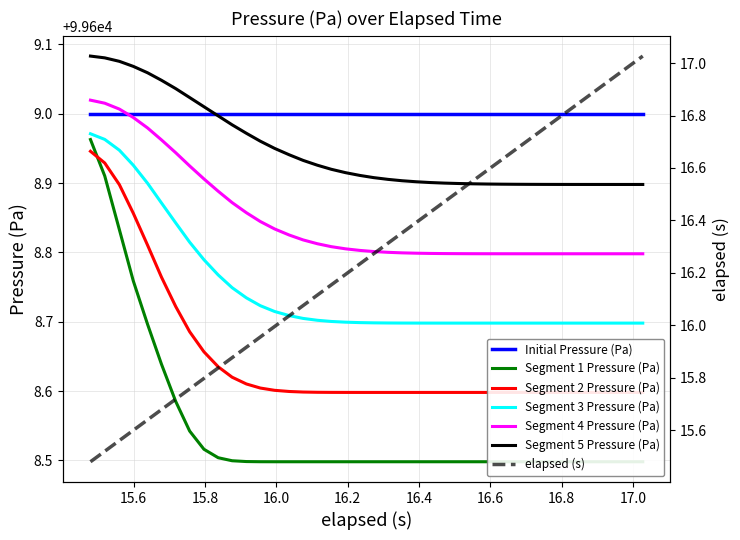

True or false: Segment 4 Pressure (Pa) and Segment 3 Pressure (Pa) intersect in this chart.

False